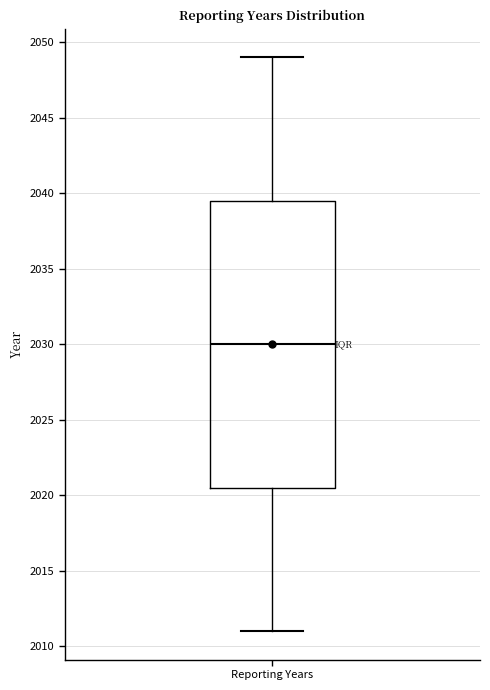

Read this box plot against the y-axis: the position of the median line, the range covered by the box, and the ends of both whiskers. The values are not printed on the chart, so give them approximately, as read against the axis.

median 2030.0, box 2020.5 to 2039.5, whiskers 2011.0 to 2049.0